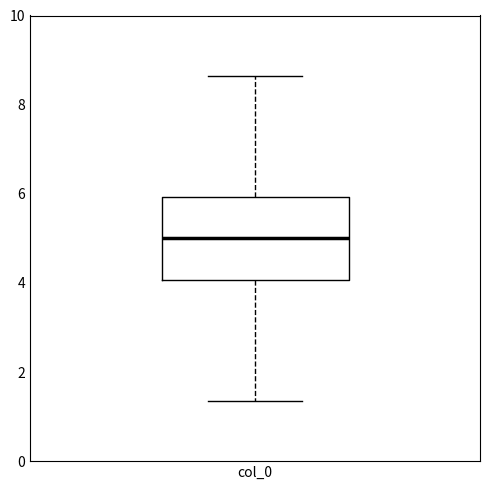

Transcribe this box plot: give where the median line is, the range the box spans, and where the two whiskers end, as read against the y-axis. The values are not printed on the chart, so give them approximately, as read against the axis.

median 5.0, box 4.0 to 6.0, whiskers 1.4 to 8.6